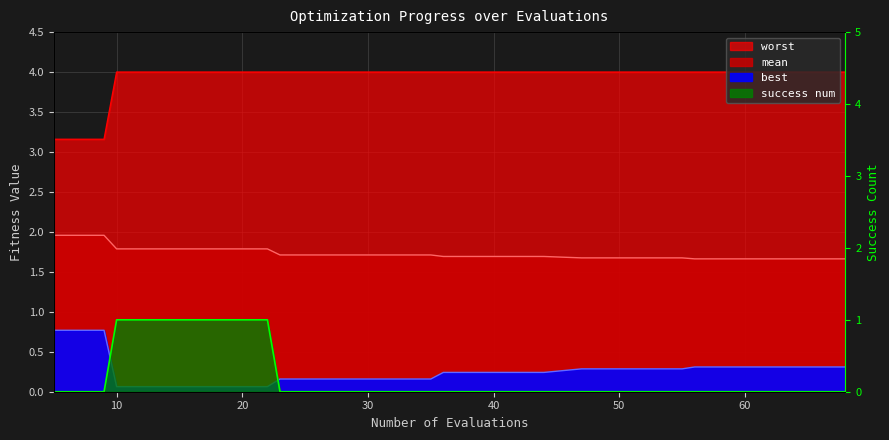

What is the average value of the best series?

0.3